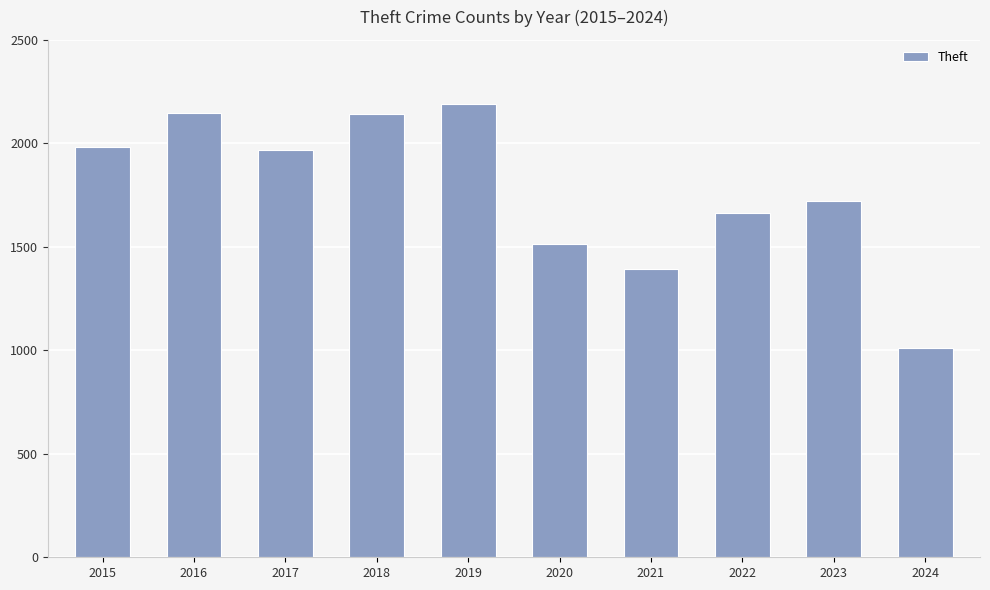

How many categories are shown in the chart?

10